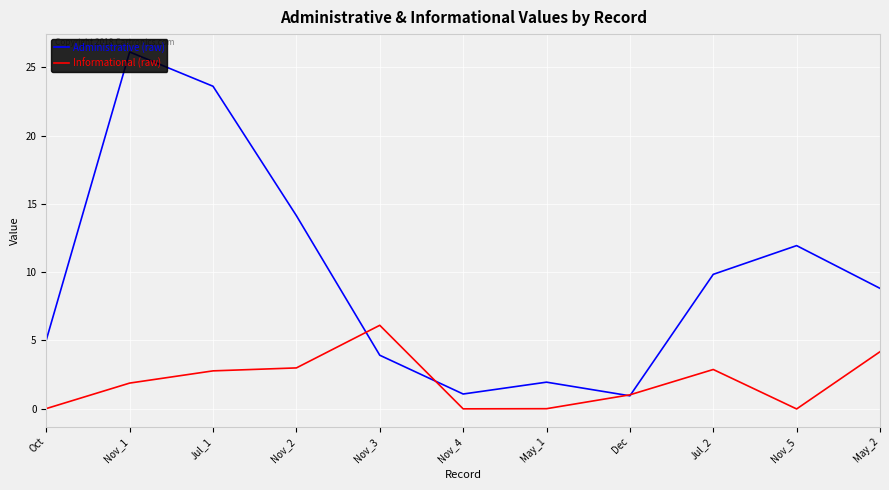

What is the maximum value shown in the chart?

26.1